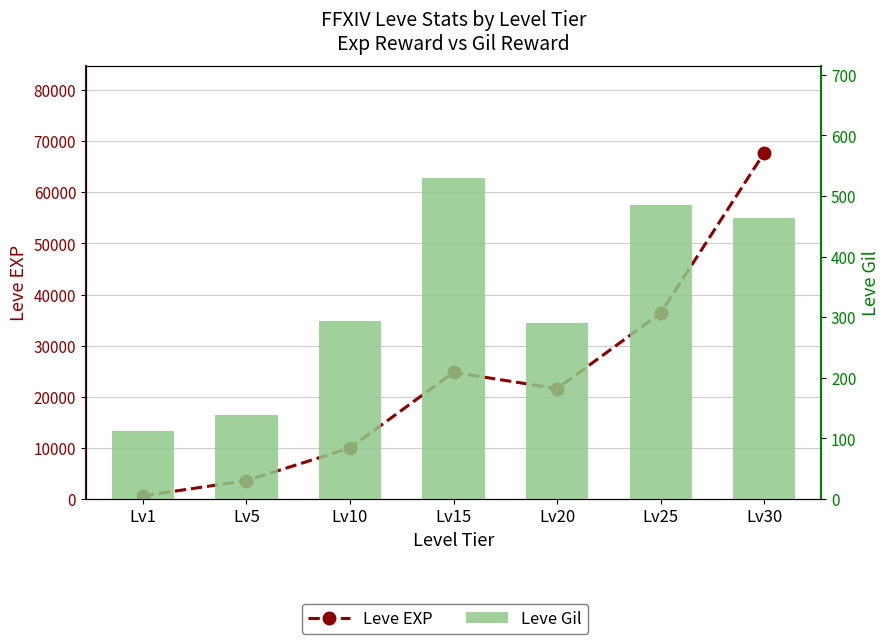

Reading left to right, what are all the values shown in this chart?

Leve EXP: Lv1=630	Lv5=3600	Lv10=9990	Lv15=24790	Lv20=21600	Lv25=36390	Lv30=67730
Leve Gil: Lv1=113	Lv5=139	Lv10=293	Lv15=529	Lv20=290	Lv25=485	Lv30=463